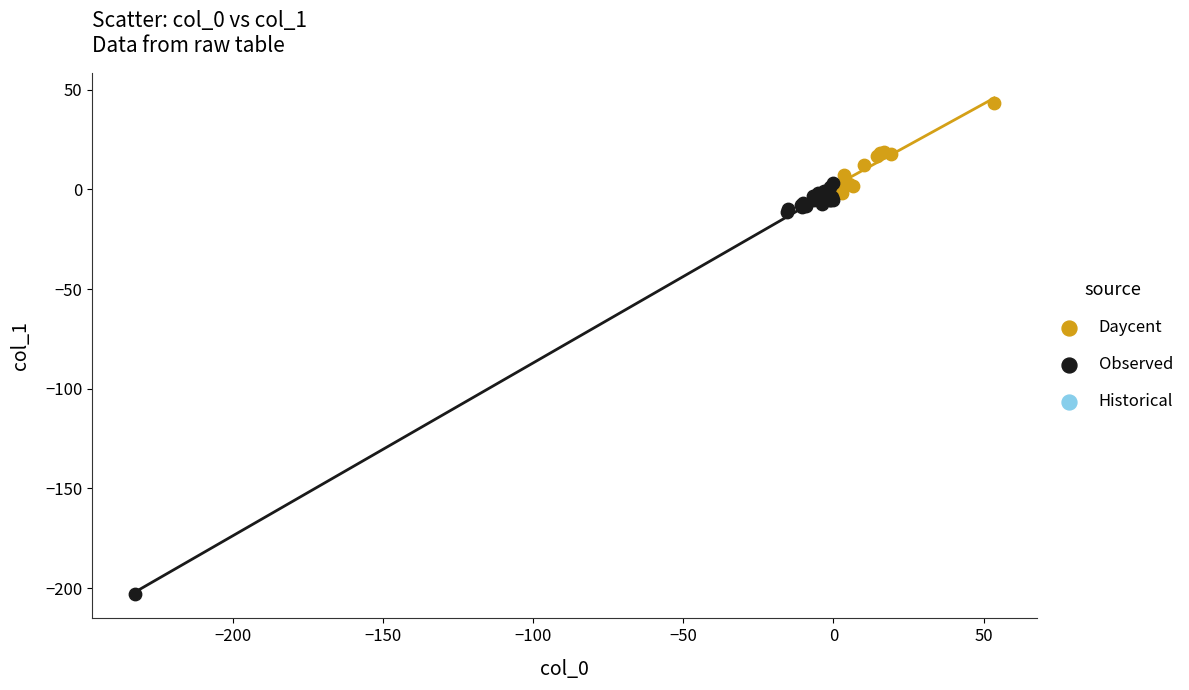

Which series reaches the minimum Y coordinate?

Observed